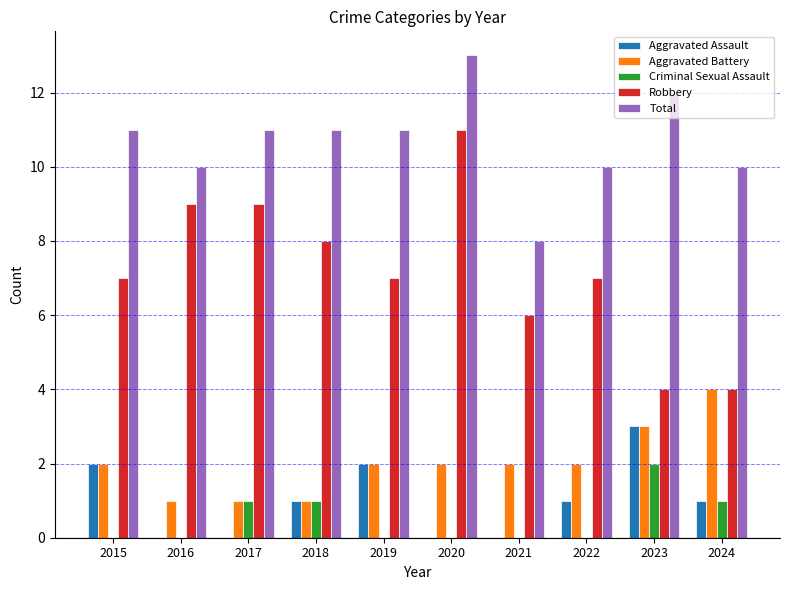

What is the sum of the Robbery values at 2020 and 2021?

17